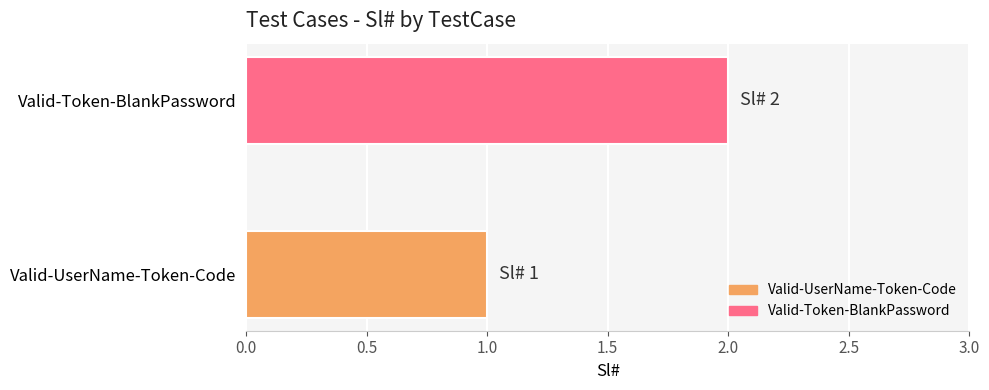

What is the difference between the maximum and minimum values?

1